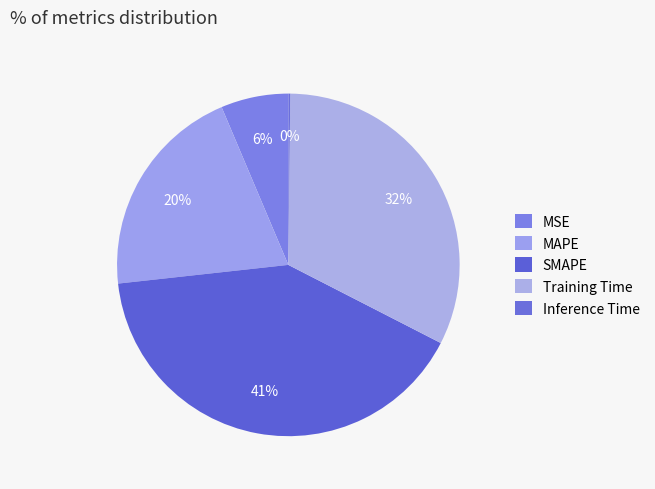

How many slices are in this pie chart?

5